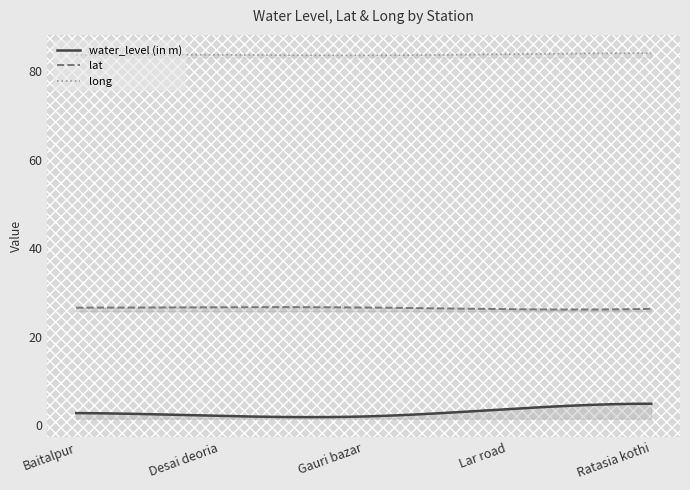

How many interior local valleys does the lat series have?

1